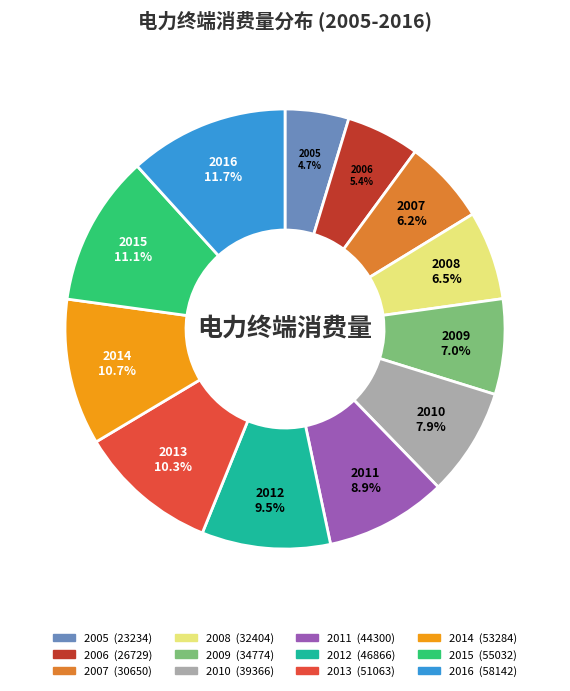

Which slice is the largest?

2016